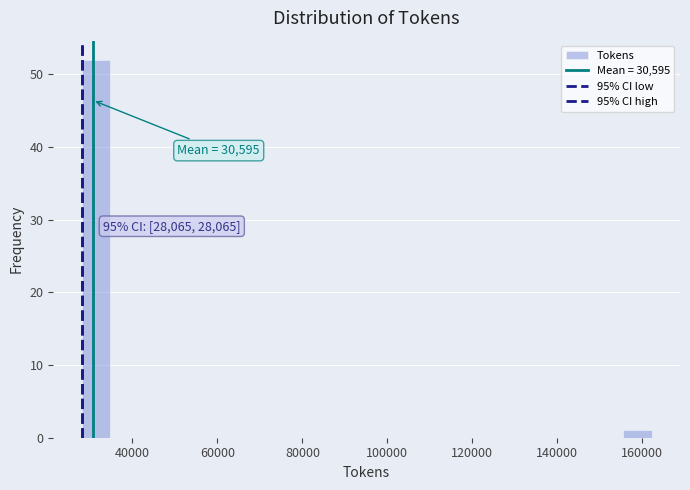

Around what value on the x-axis is the tallest bar? Give the approximate position of its centre, as read against the axis.

32000